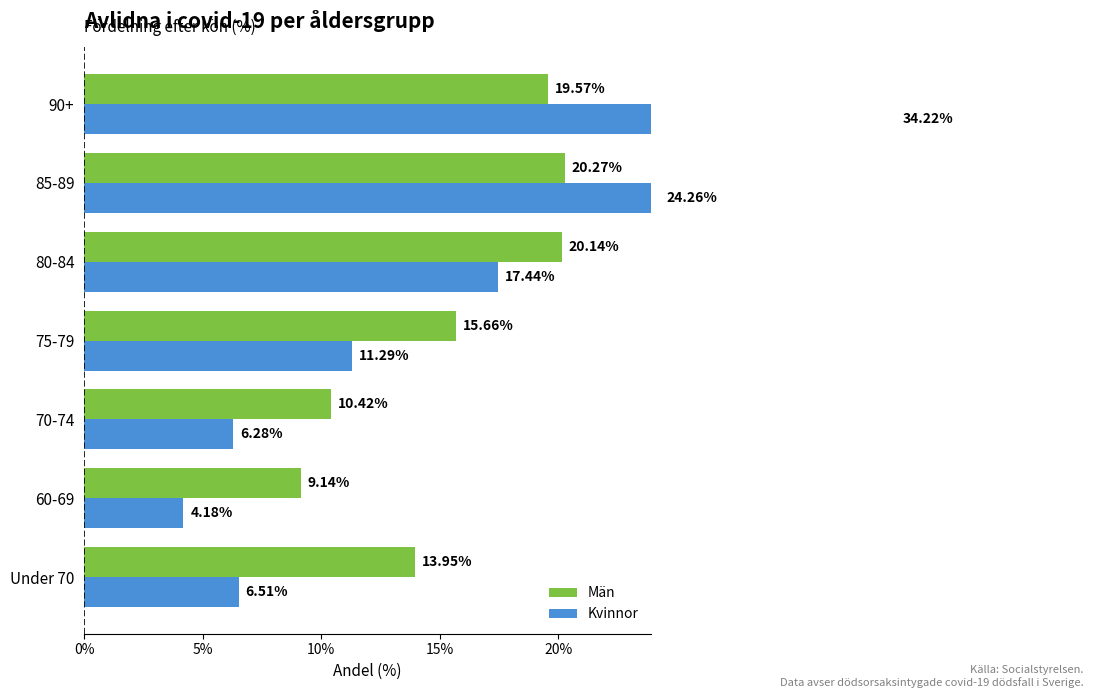

Between 75-79 and 90+, which series saw the biggest shift?

Kvinnor